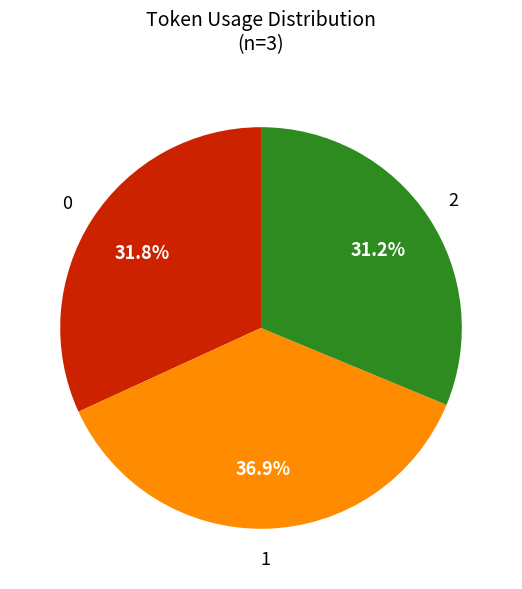

Which category has the biggest portion of the pie?

1